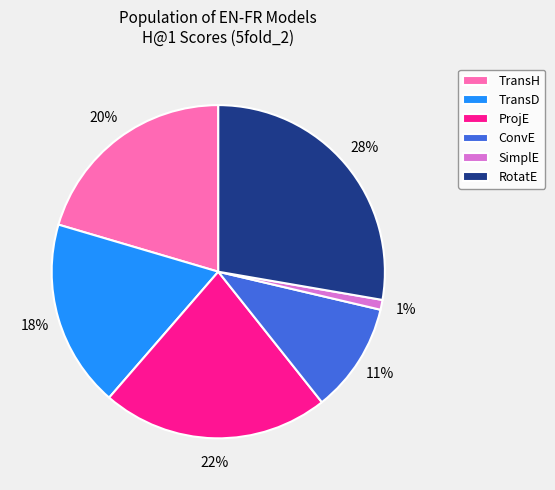

To the nearest percent, what is the average slice percentage?

17%